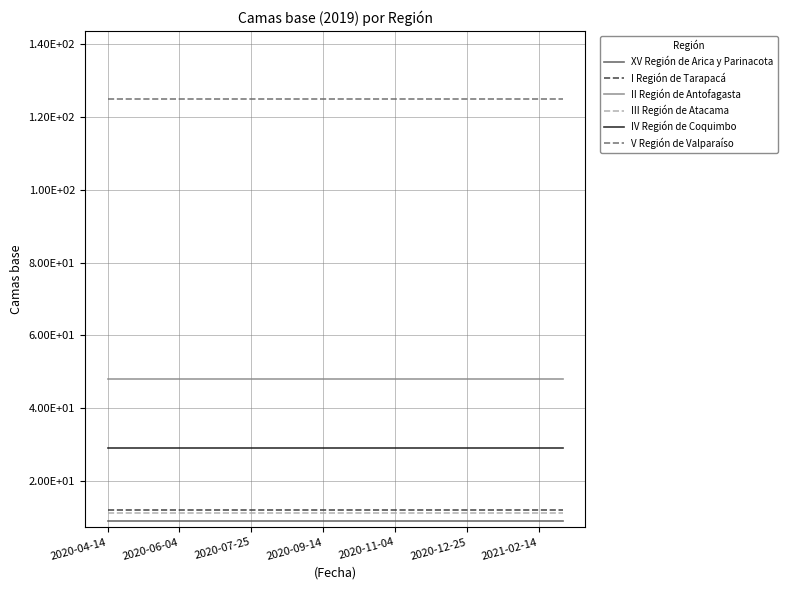

What are all the series names shown in the legend?

XV Región de Arica y Parinacota, I Región de Tarapacá, II Región de Antofagasta, III Región de Atacama, IV Región de Coquimbo, V Región de Valparaíso